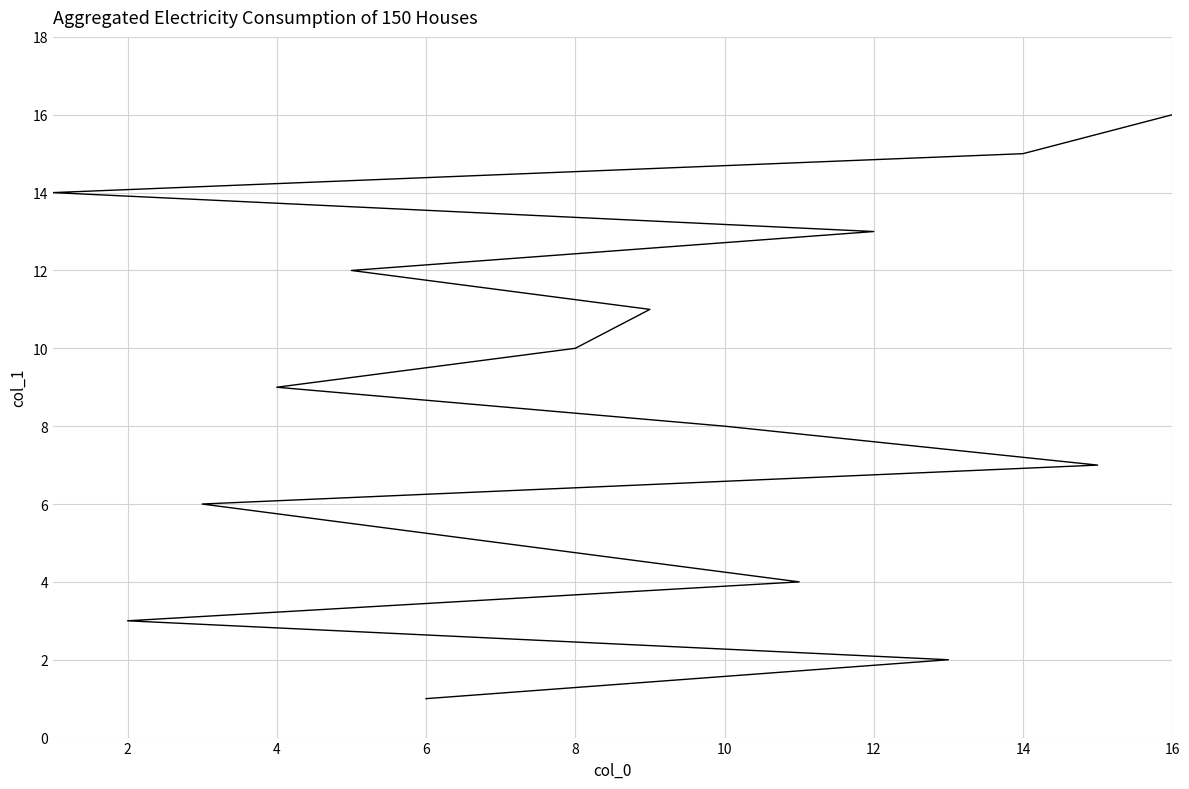

How many lines are shown in the chart?

1